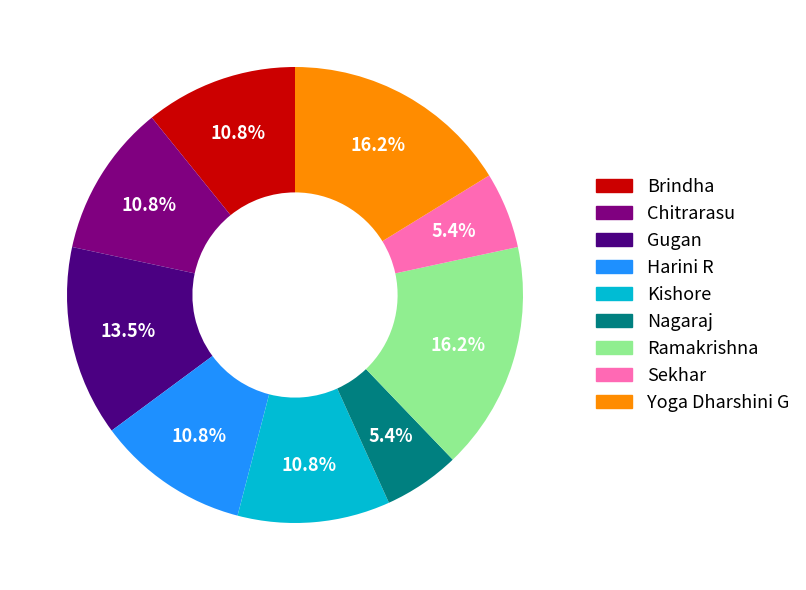

Does Brindha account for over 50% of the chart?

No